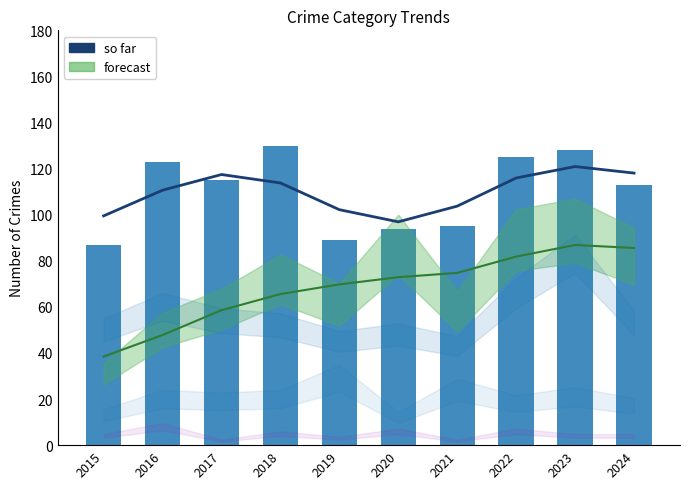

What is the sum of all so far values?

1099.0